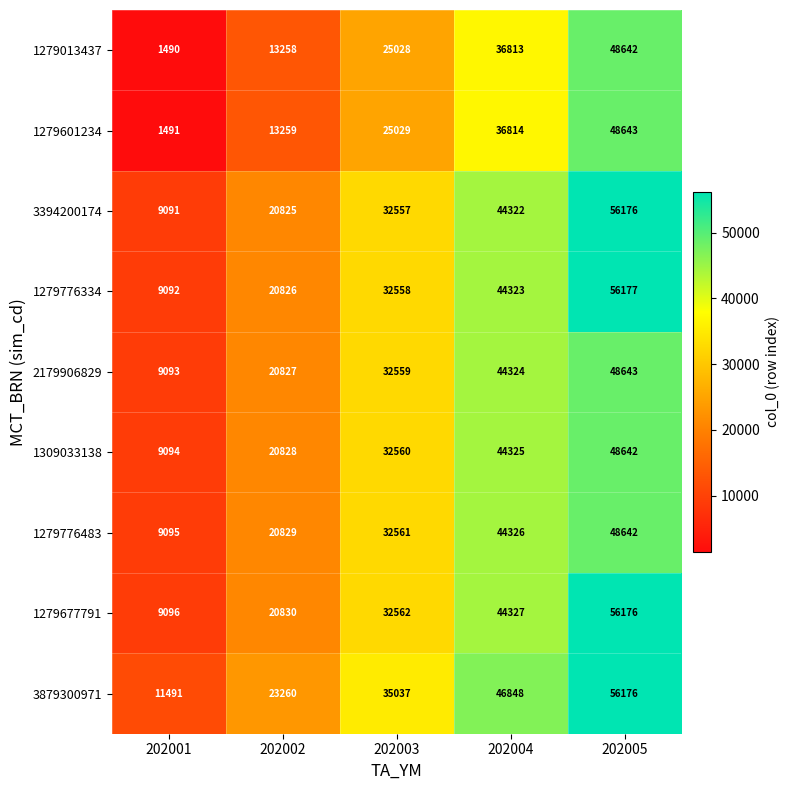

What is the difference between the maximum and minimum values in the 2179906829 series?

39550